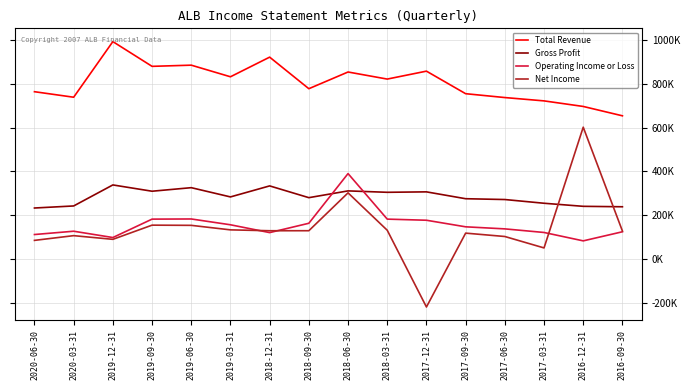

True or false: Net Income and Total Revenue intersect in this chart.

False